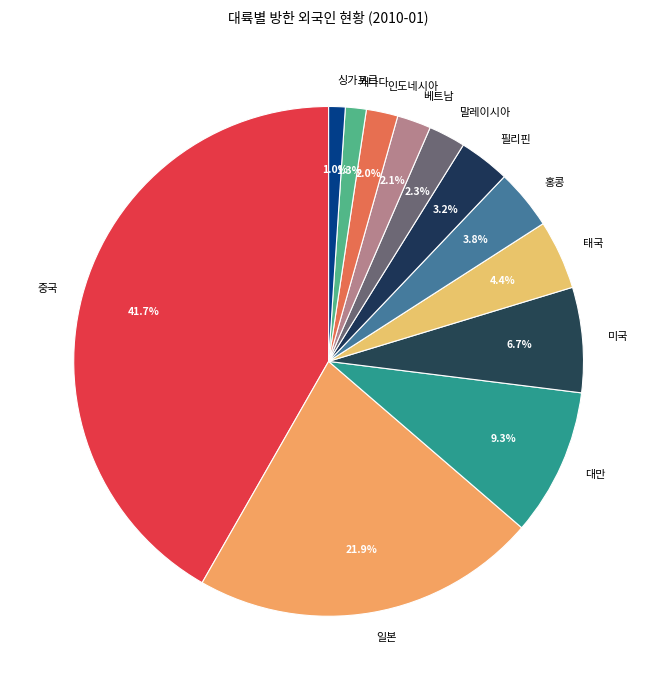

What portion of the pie excludes 필리핀?

96.8%